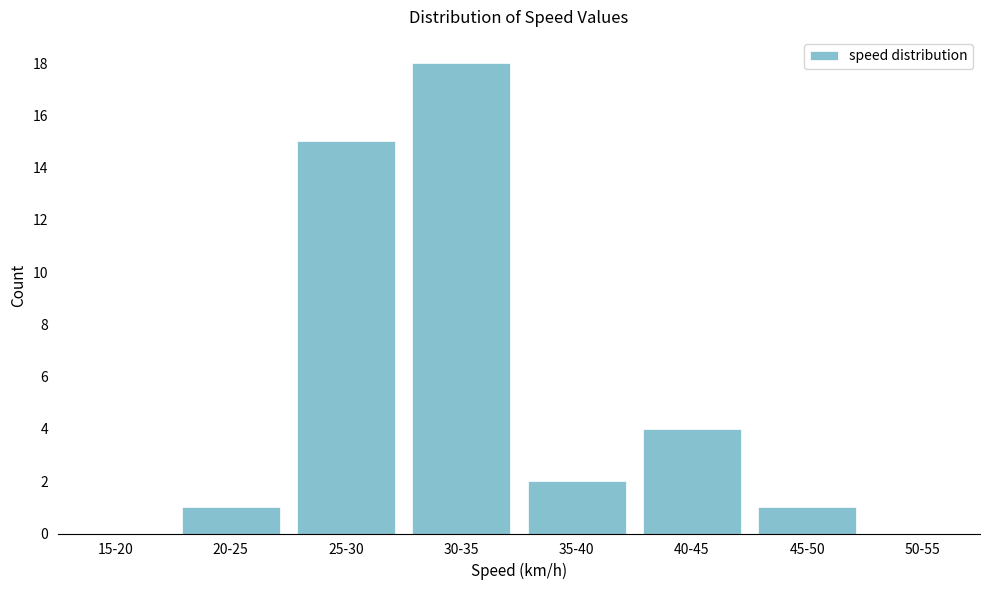

Reading right to left, transcribe all the data shown in this chart.

1	4	2	18	15	1